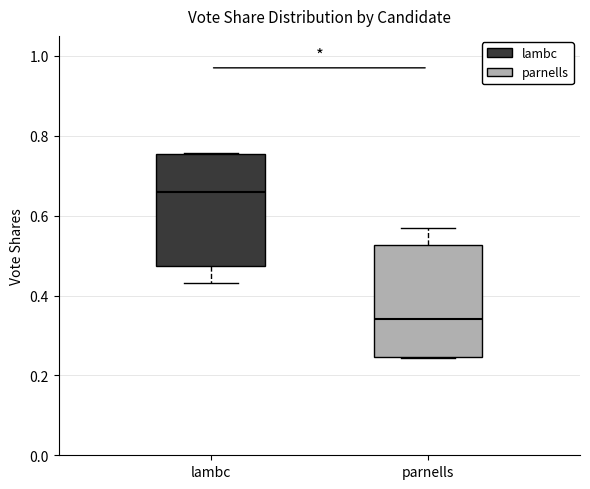

Which box has the lowest median line?

parnells